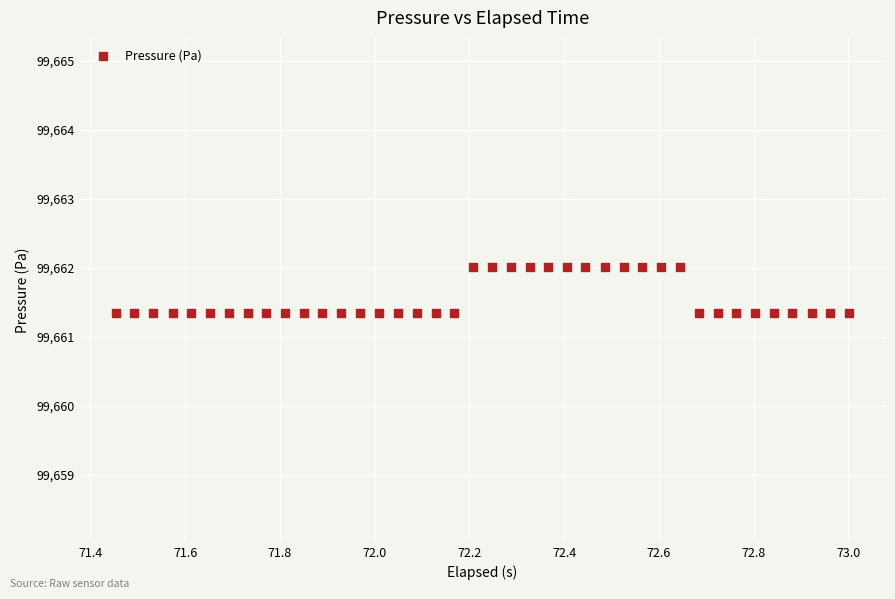

What is the range of Y values (max minus min)?

0.7